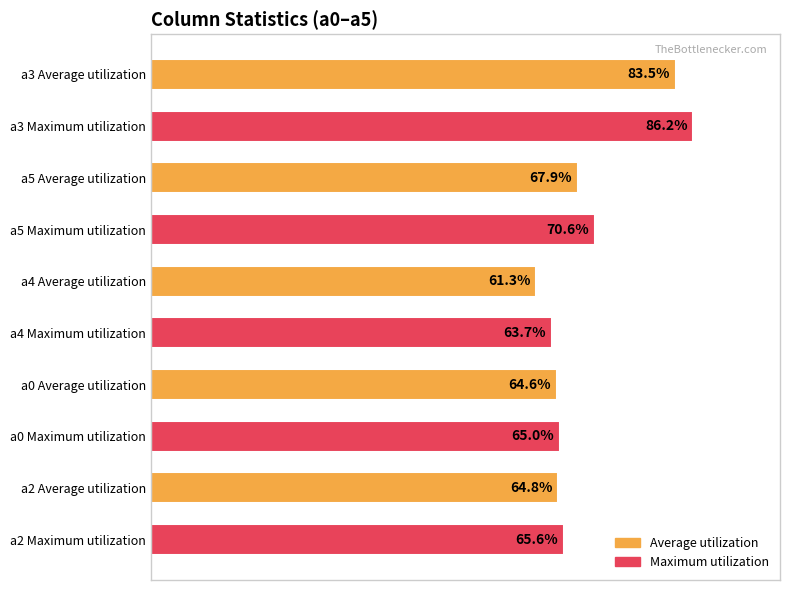

Does the chart contain any negative values?

No